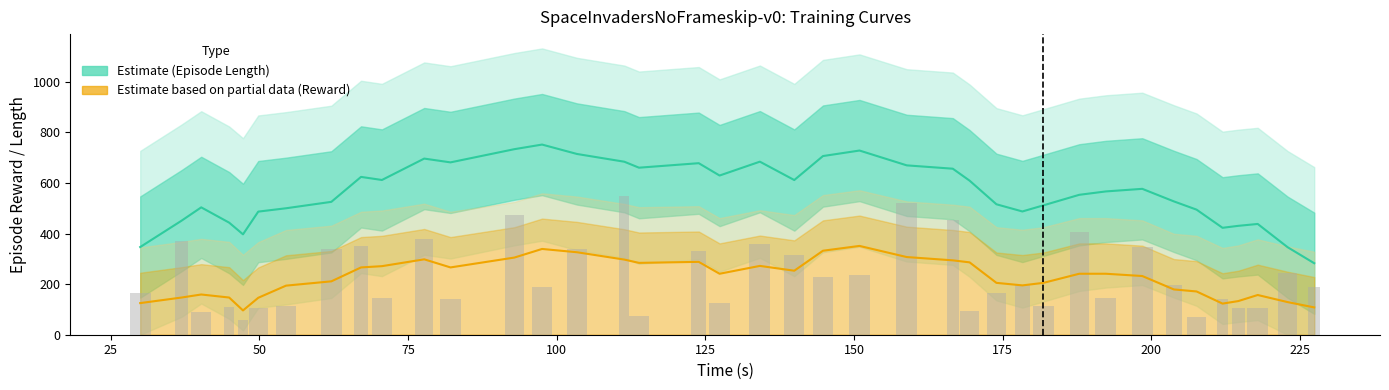

Reading left to right, what are all the values shown in this chart?

Episode Length (Estimate): 346.6	450.8	503.4	443.0	396.8	486.6	499.8	525.2	623.8	611.6	696.2	681.2	733.4	751.6	714.4	683.8	660.2	678.0	629.2	684.0	611.4	706.2	728.0	669.4	656.2	609.0	515.6	487.2	511.4	553.0	566.4	576.6	527.0	494.4	422.6	430.4	437.8	346.0	282.6
Episode Reward (Partial Estimate): 125.0	147.0	159.0	147.0	96.0	146.0	194.0	211.0	266.0	271.0	298.0	266.0	305.0	339.0	326.0	297.0	284.0	288.0	241.0	272.0	253.0	332.0	351.0	307.0	294.0	286.0	205.0	195.0	205.0	241.0	241.0	232.0	179.0	171.0	123.0	133.0	157.0	129.0	108.0